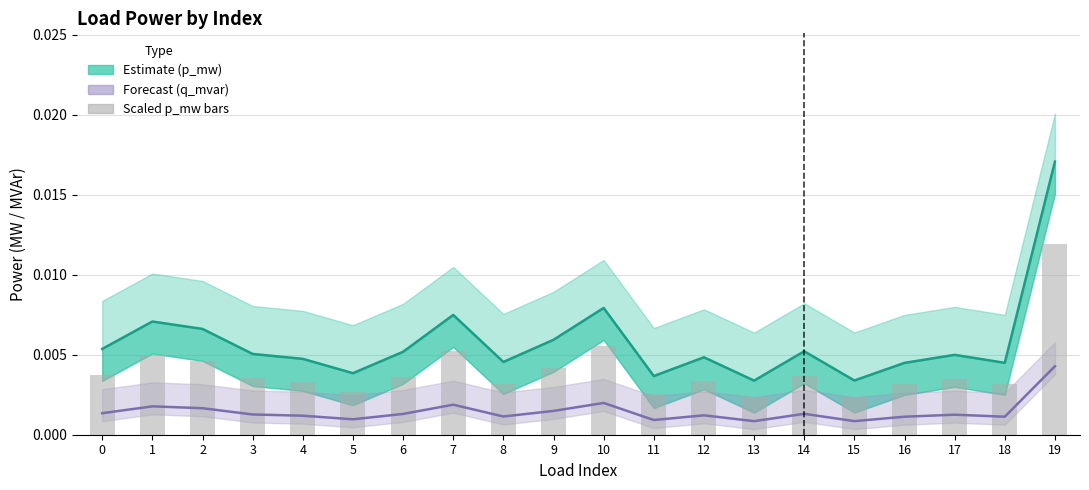

Which series has the widest spread of values?

p_mw (Estimate)